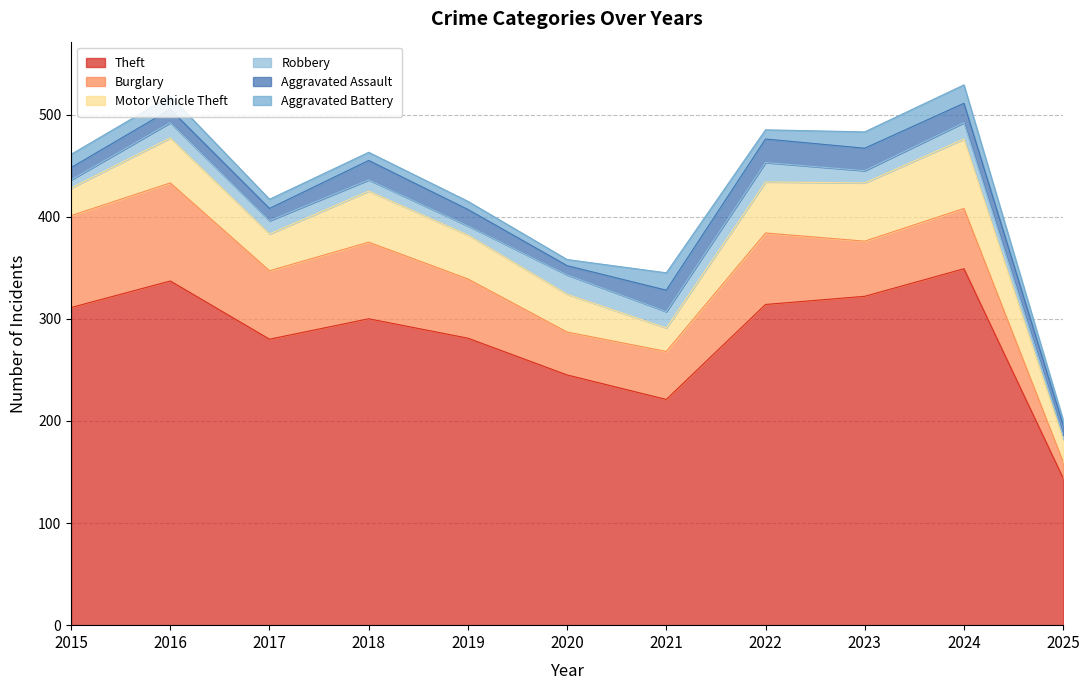

What is the difference between the highest and lowest values at 2016?

324